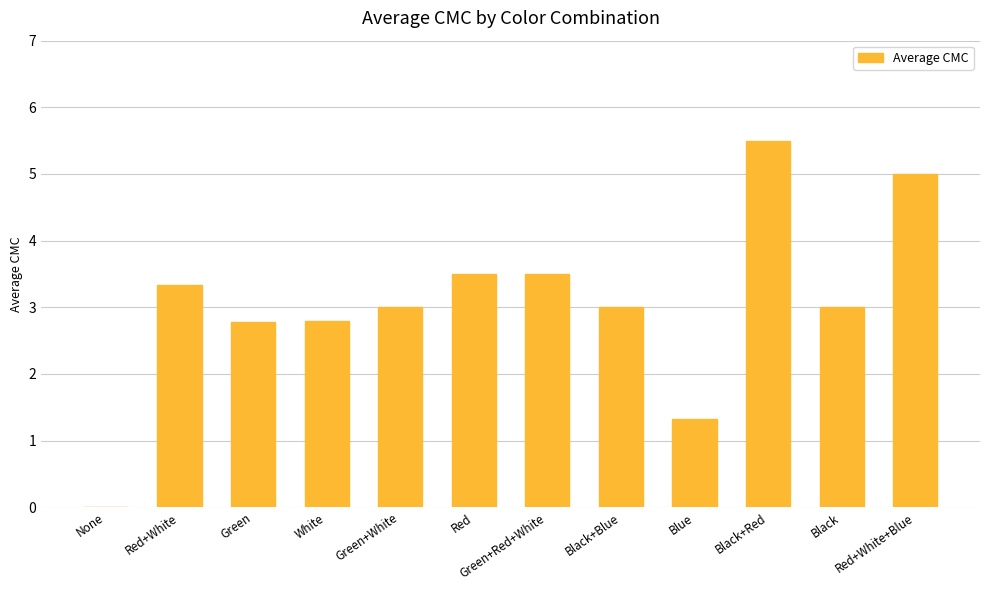

What is the change in value from None to Black+Red?

+5.5